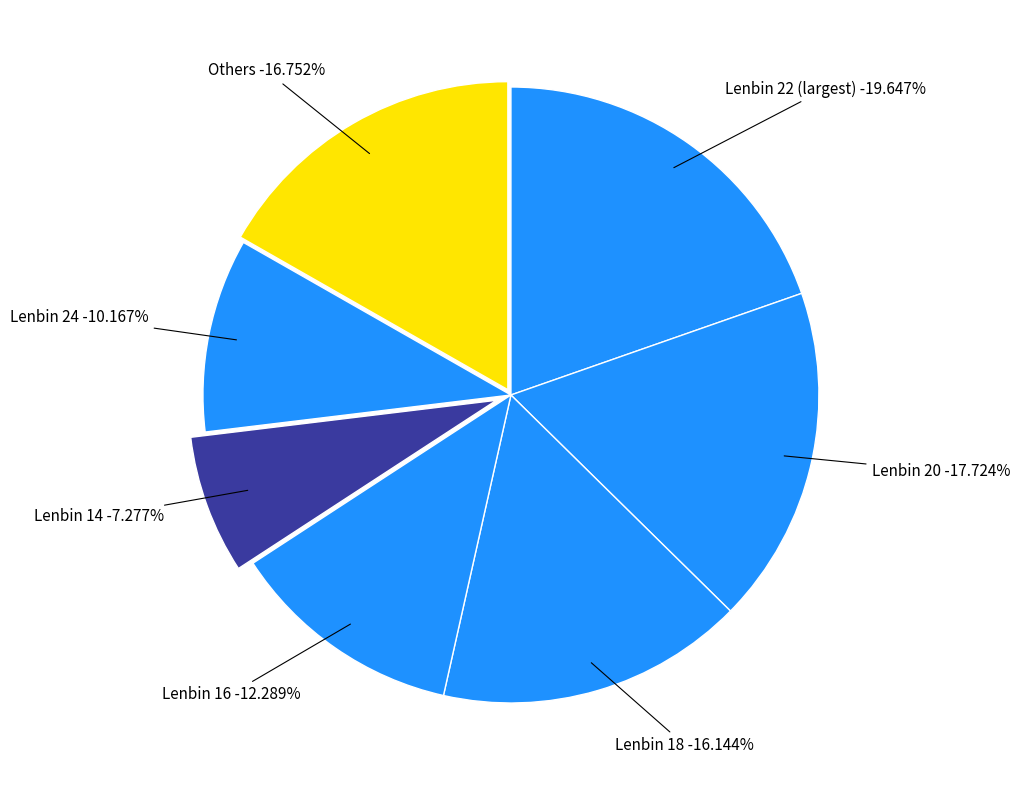

Combined, do Lenbin 22 and Lenbin 10 account for over 50%?

No